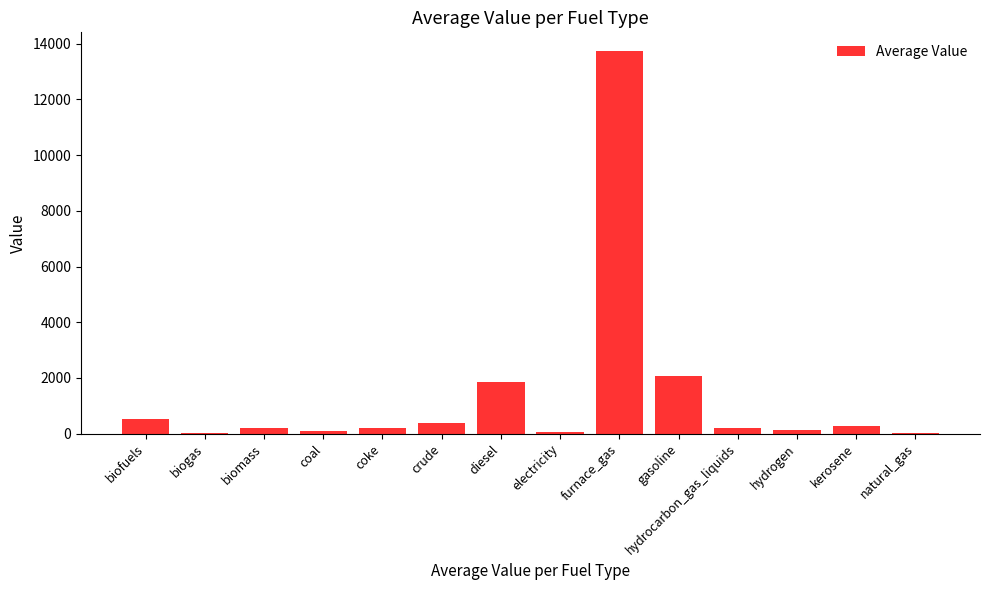

Which has a higher value, diesel or natural_gas?

diesel